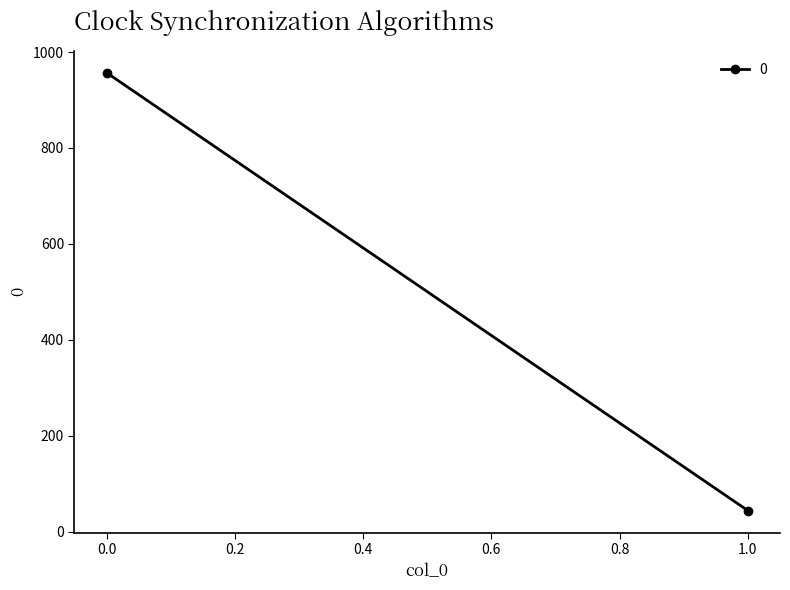

The chart shows a value of 957 at 0. True or false?

True